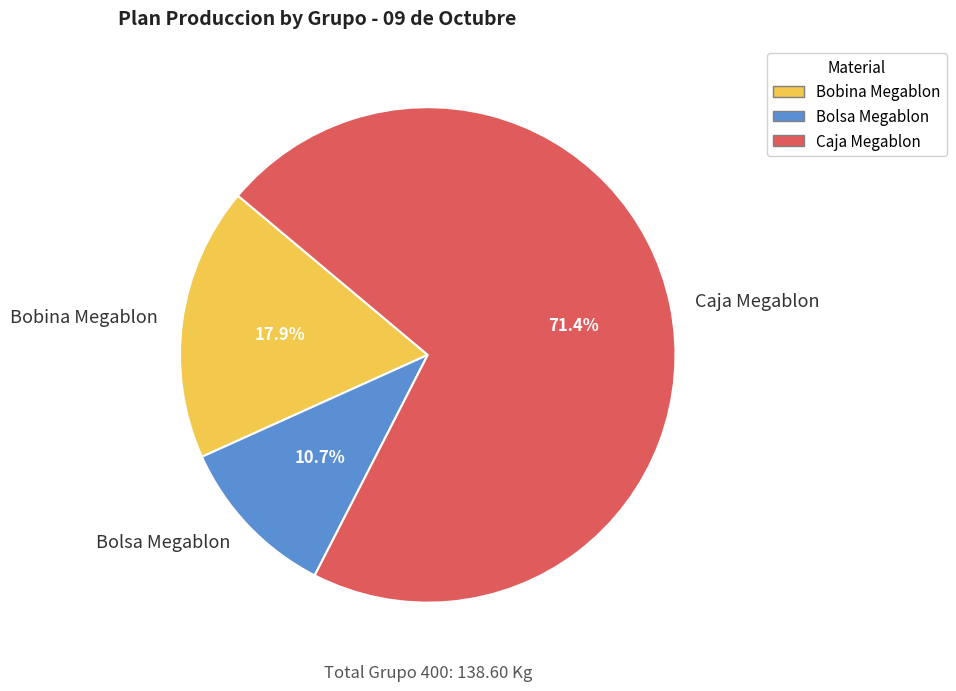

How many segments does this pie chart have?

3